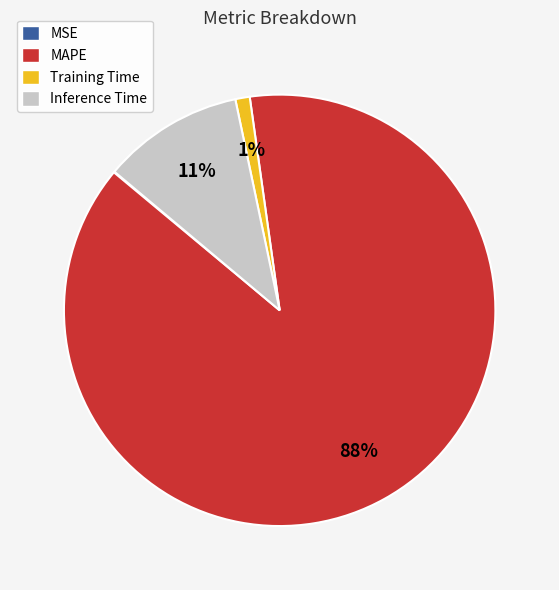

Is there a majority slice in this chart?

Yes